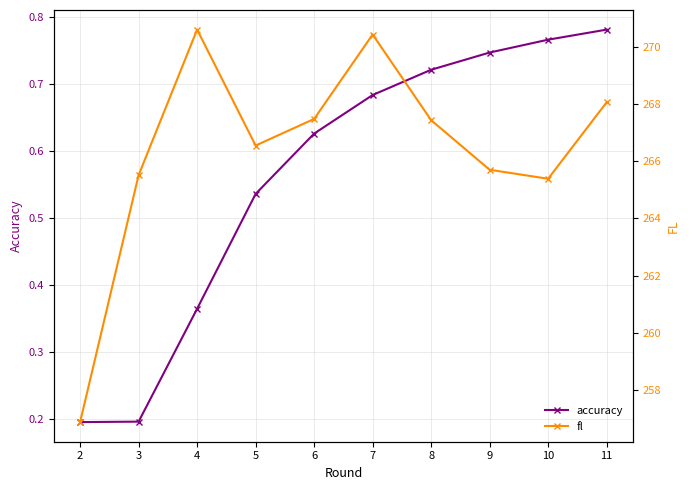

How many values in the fl series are below 267?

5